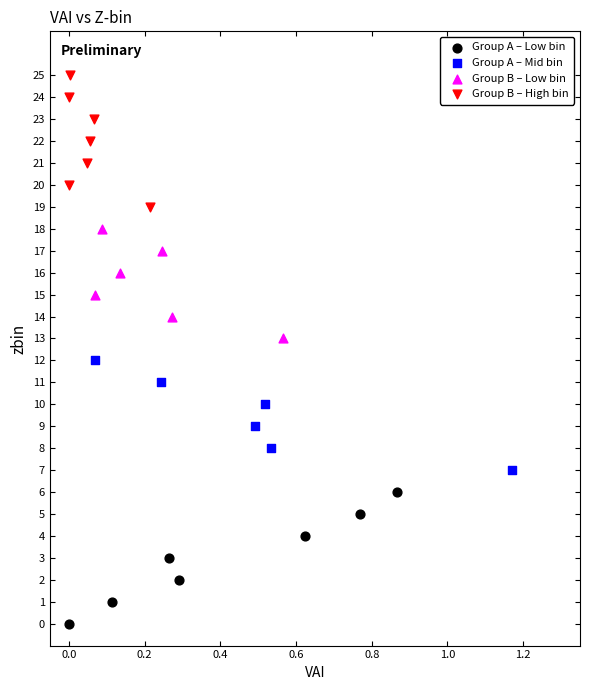

Which series contains the lowest Y value?

Group A – Low bin